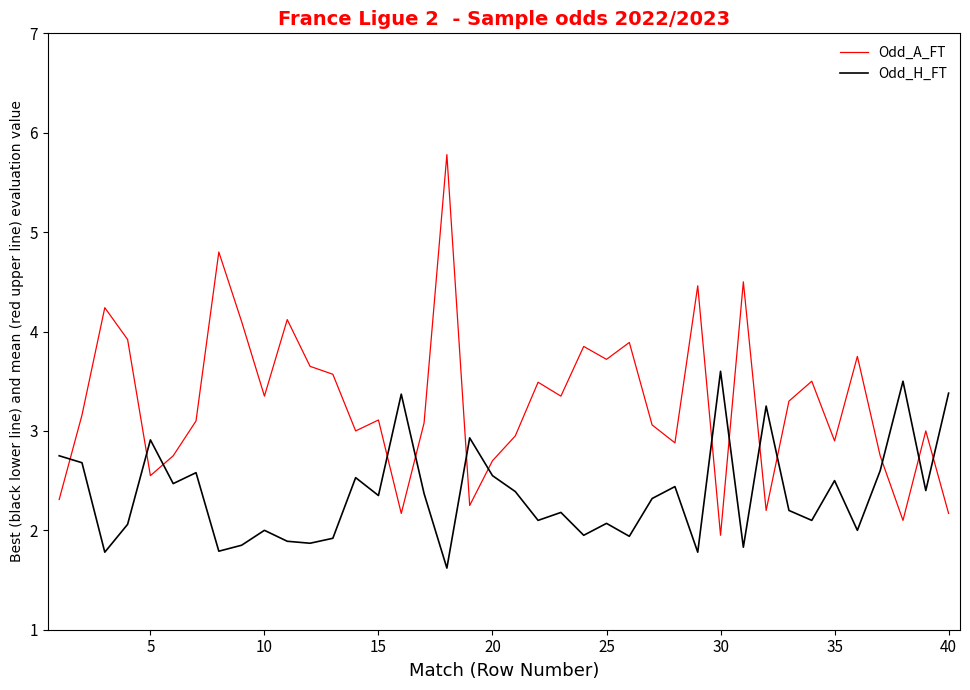

Is this an area chart (filled region under the line)?

No